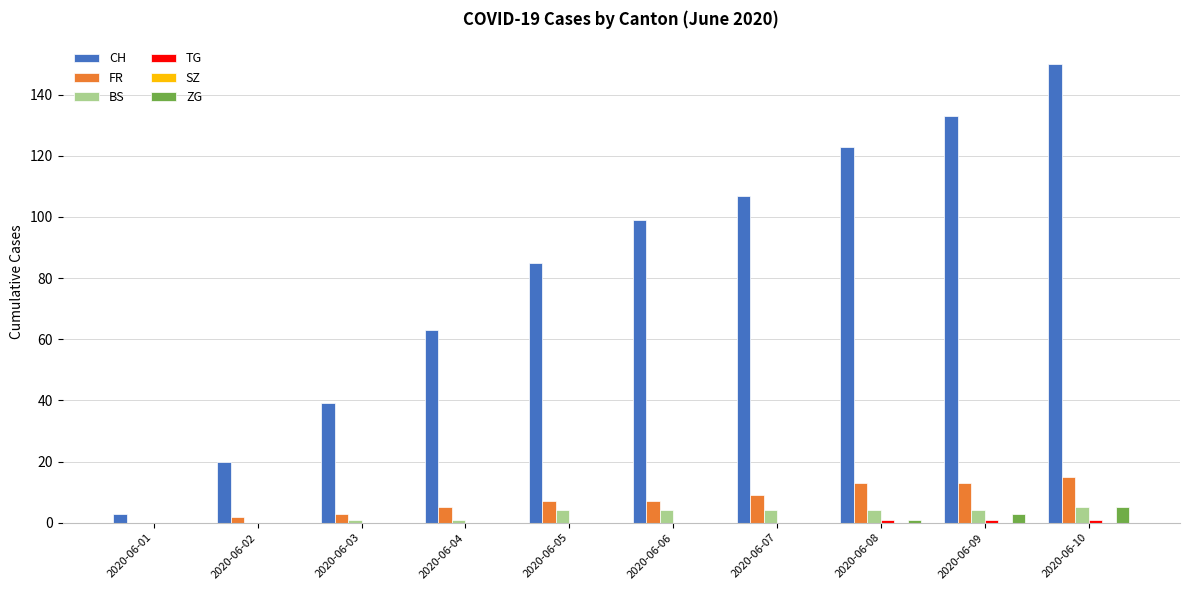

What is the spread (max minus min) of values at 2020-06-03?

39